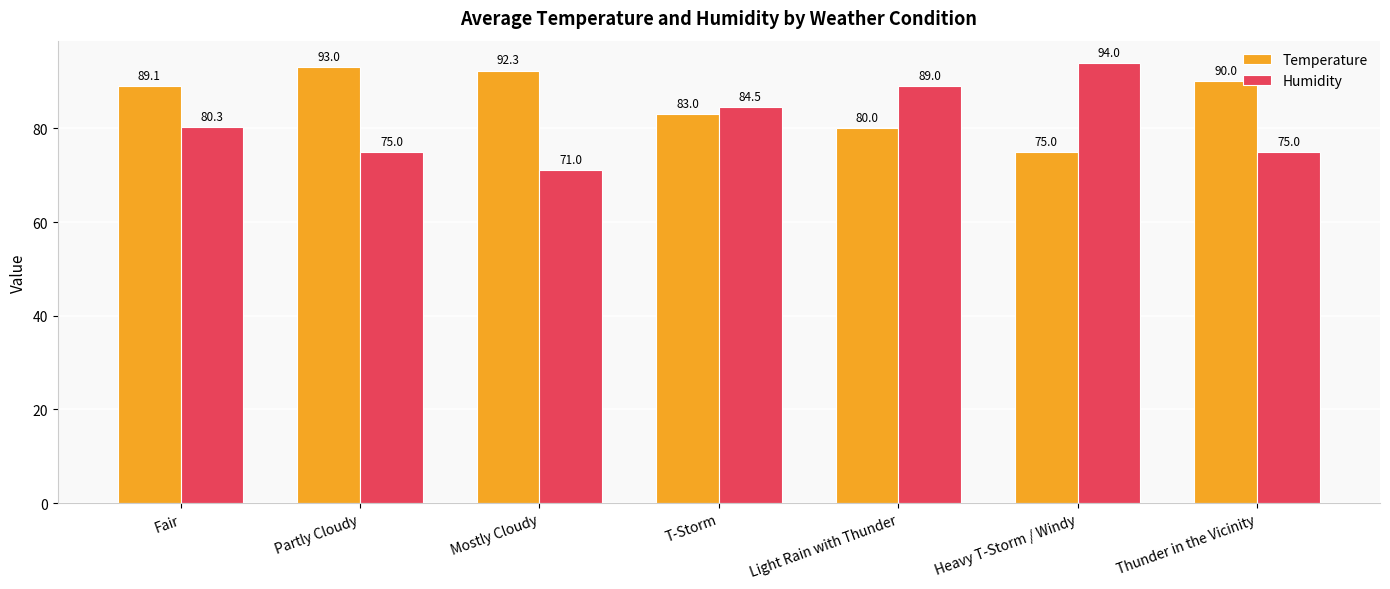

Where is Humidity nearest to the value 82?

Fair